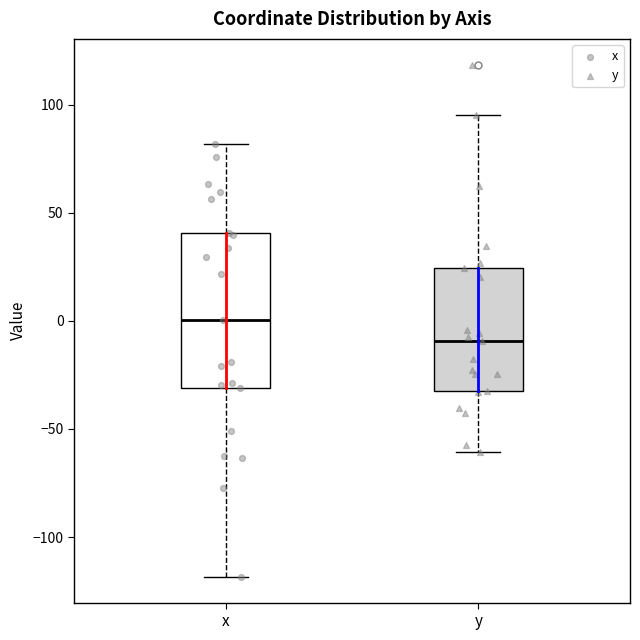

Where is the lower edge of the box for y on the y-axis? The values are not printed on the chart, so give them approximately, as read against the axis.

-30